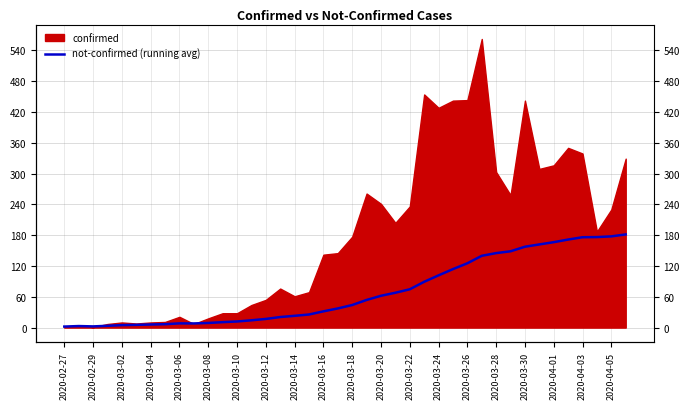

Reading left to right, extract all data points from this chart.

2.0	3.0	2.3	3.5	4.8	5.3	6.0	6.6	8.2	8.1	9.0	10.6	11.9	14.2	16.9	20.6	22.9	25.5	31.6	37.3	44.0	53.8	62.0	67.9	74.6	89.2	101.7	113.9	125.2	139.8	145.1	148.6	157.5	161.9	166.3	171.4	176.0	176.3	177.6	181.4